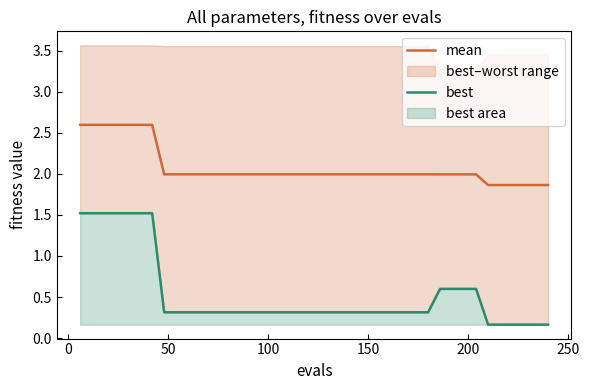

What is the lowest value of the mean series?

1.9